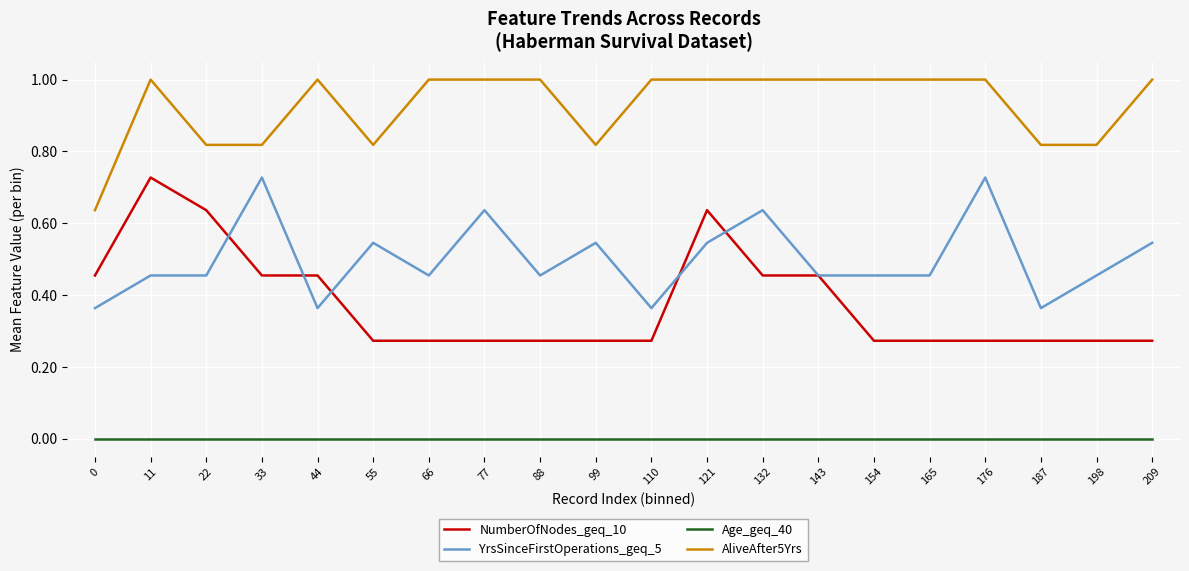

What is the difference between the highest and lowest values at 44?

1.0